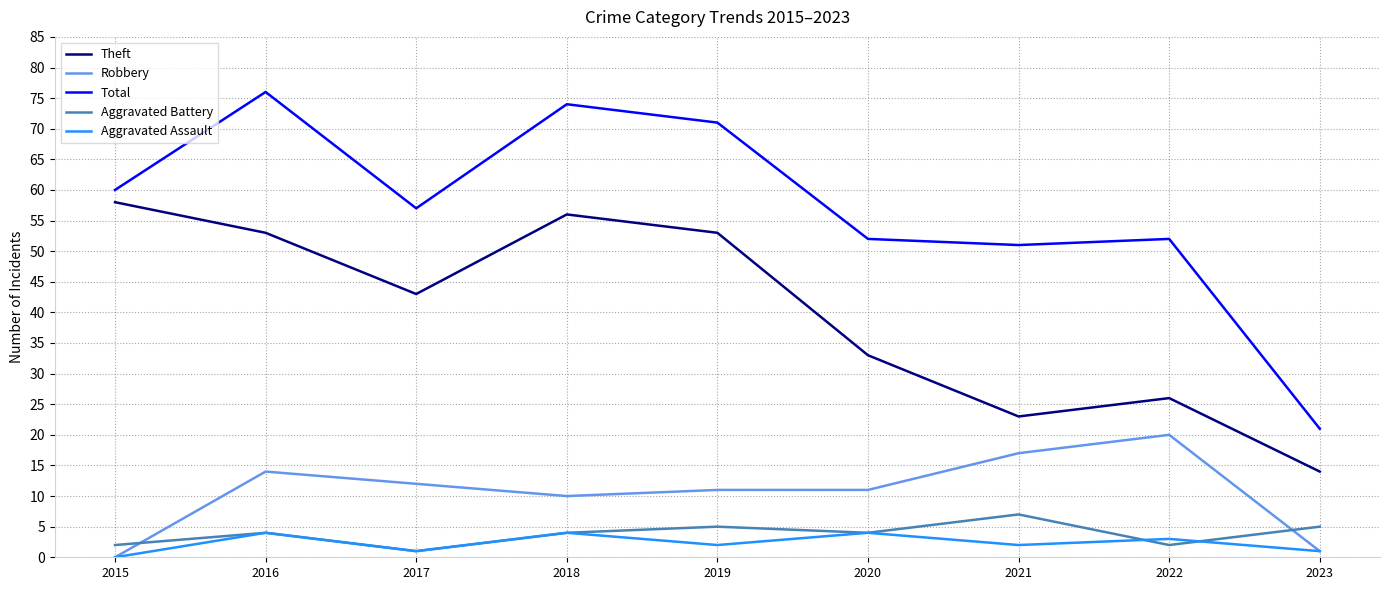

True or false: Total and Robbery intersect in this chart.

False